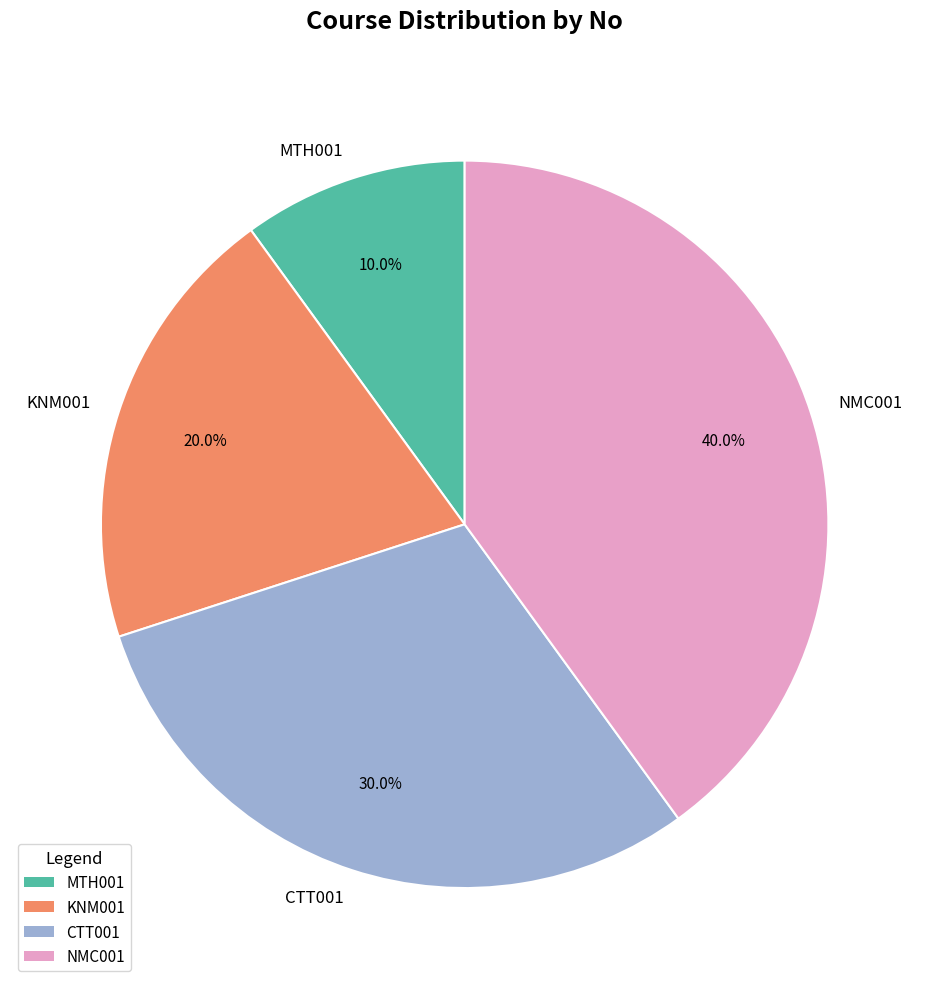

What is the total percentage of MTH001 and KNM001?

30.0%